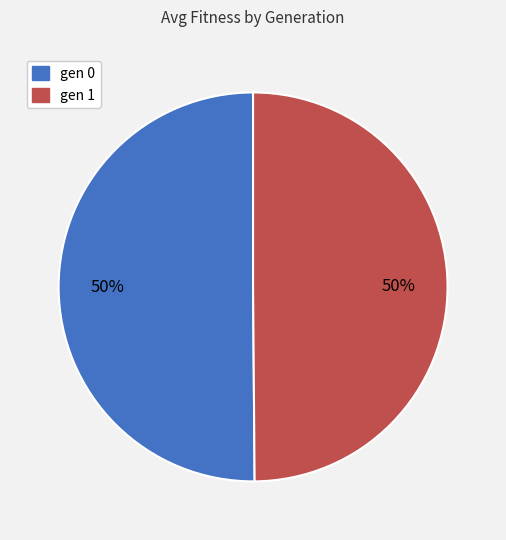

What percentage is the gen 0 slice, to the nearest percent?

50%